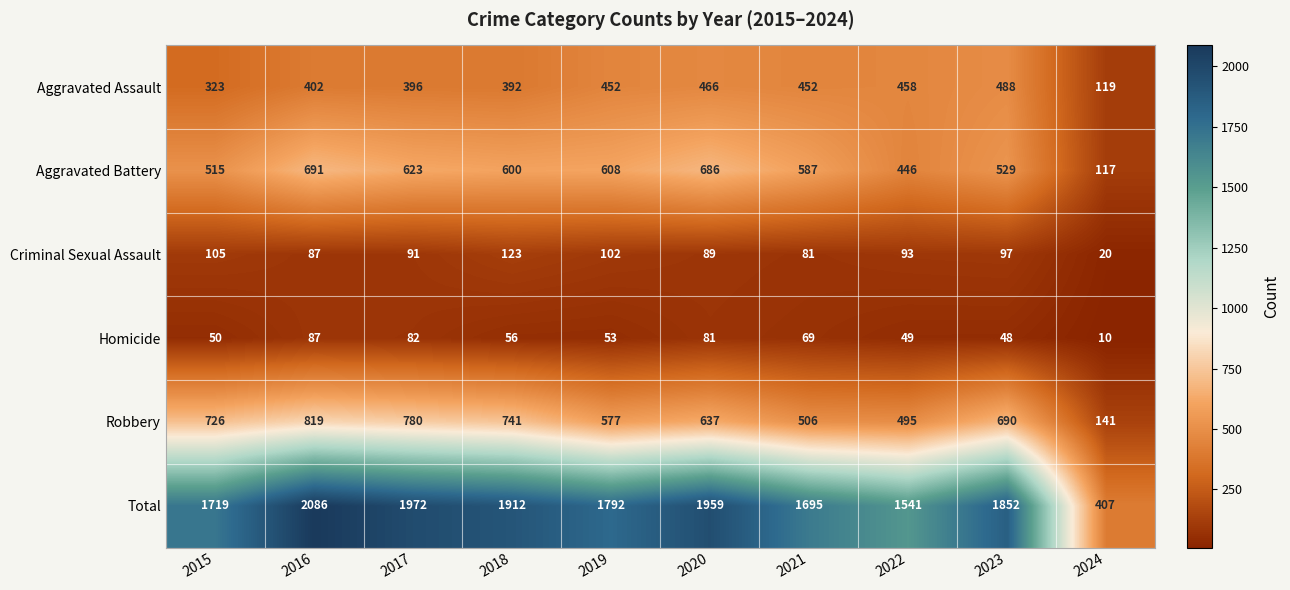

Which category has the lowest value in the Criminal Sexual Assault series?

2024